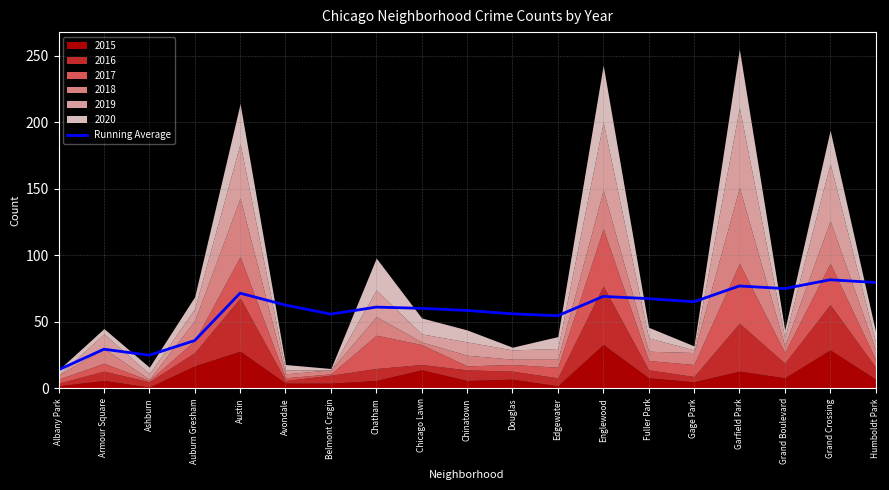

What is the minimum value shown in the chart?

14.0